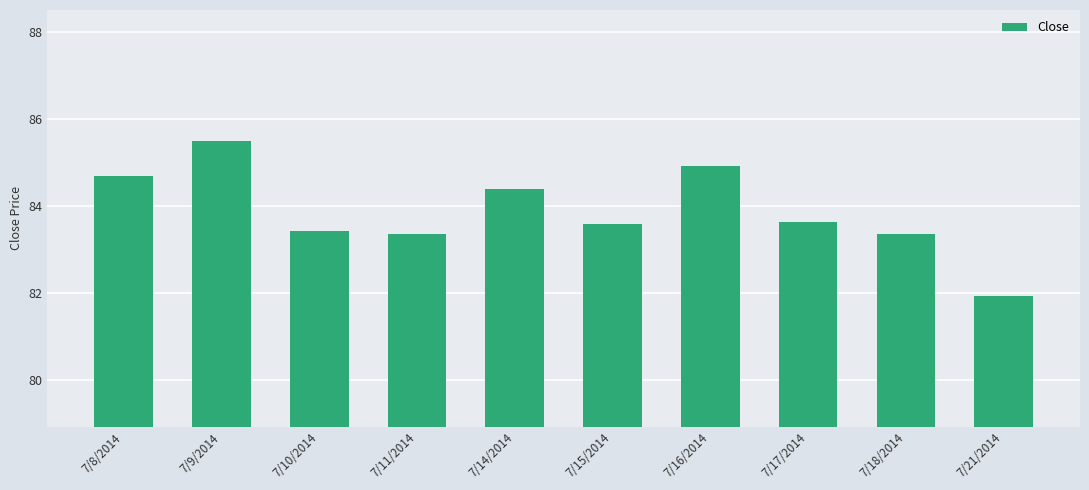

Which category has the highest value across all series?

7/9/2014